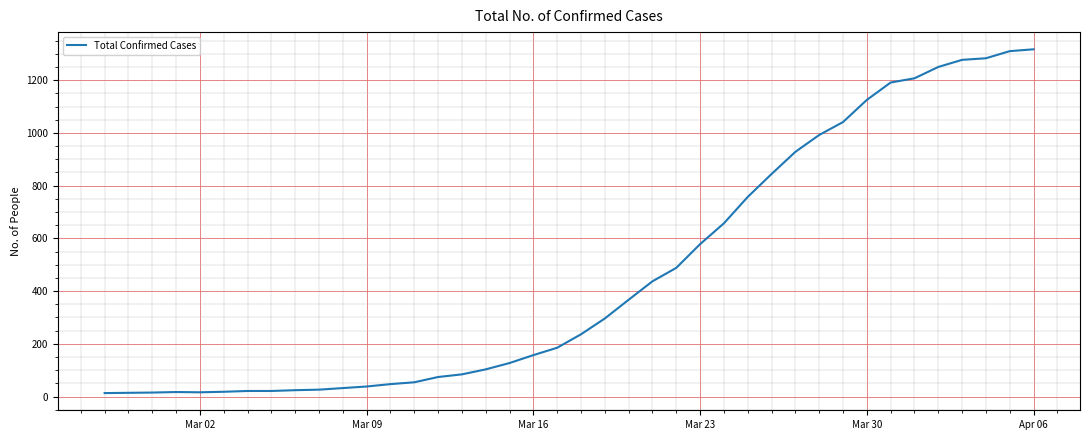

What is the sum of all values?

18667